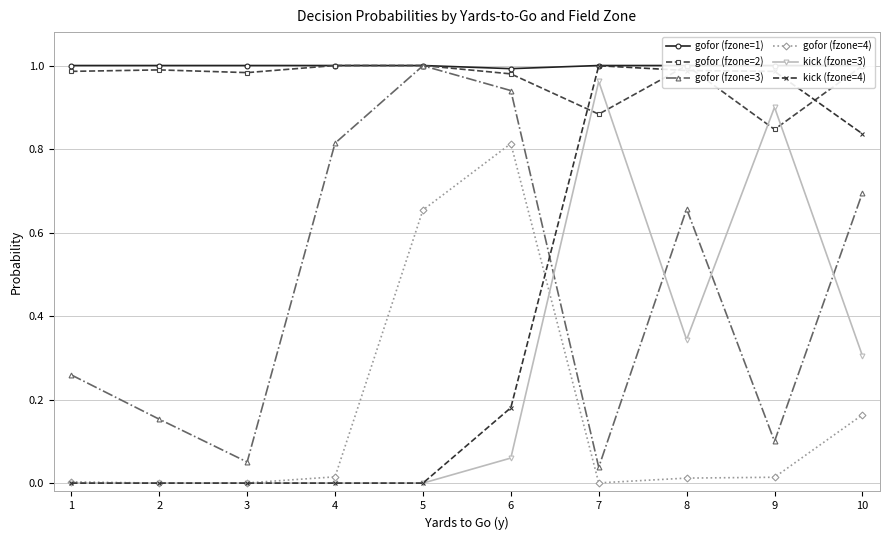

True or false: kick (fzone=4) has more than 0 interior local peaks.

True